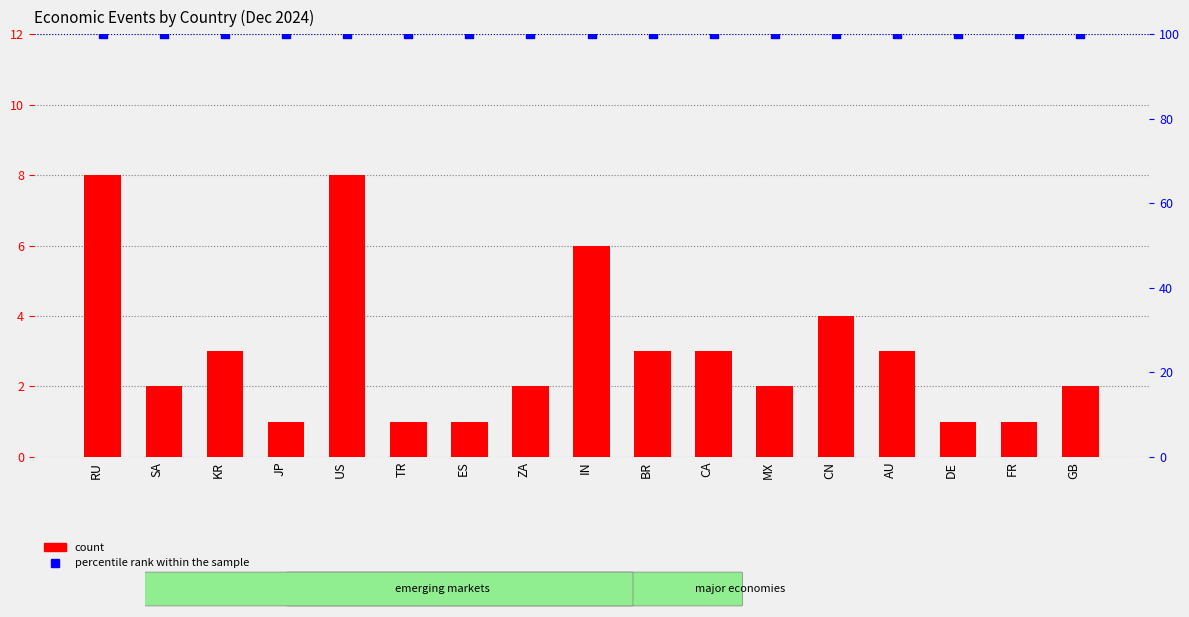

At how many categories does at least one series exceed 10?

17